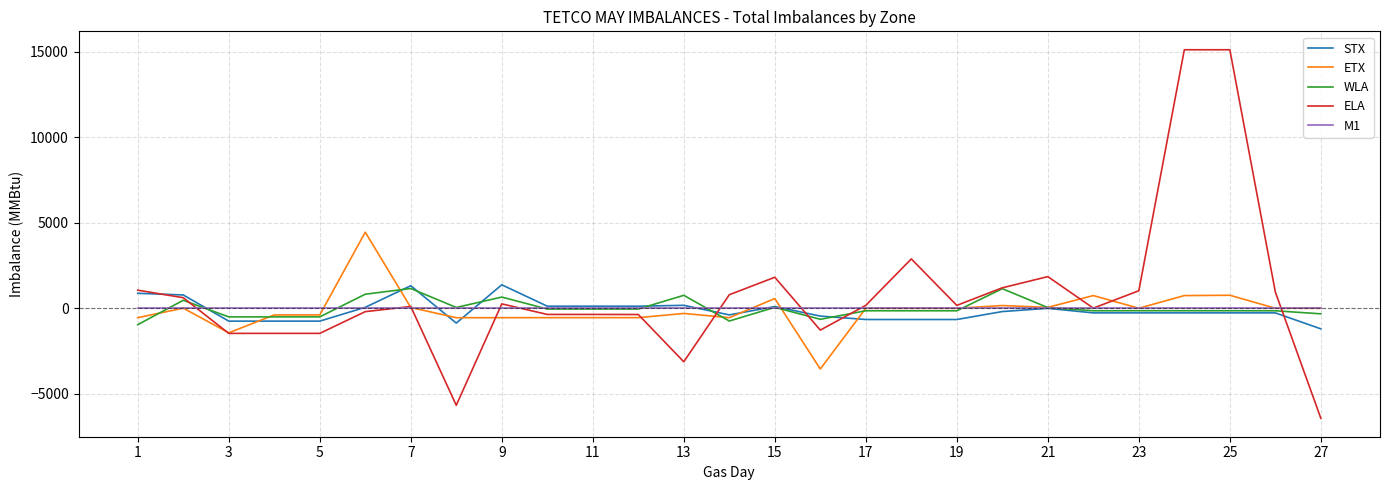

Count the number of categories in the chart.

27